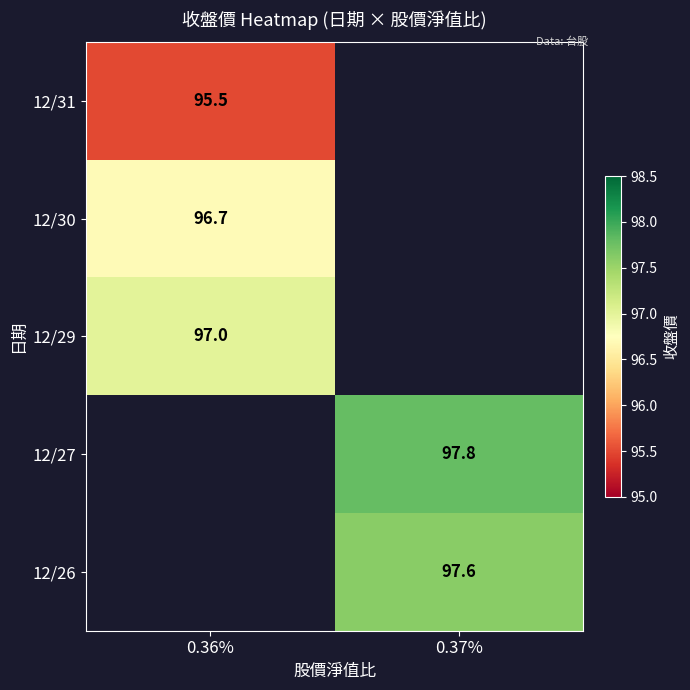

What is the minimum value shown in the chart?

95.5